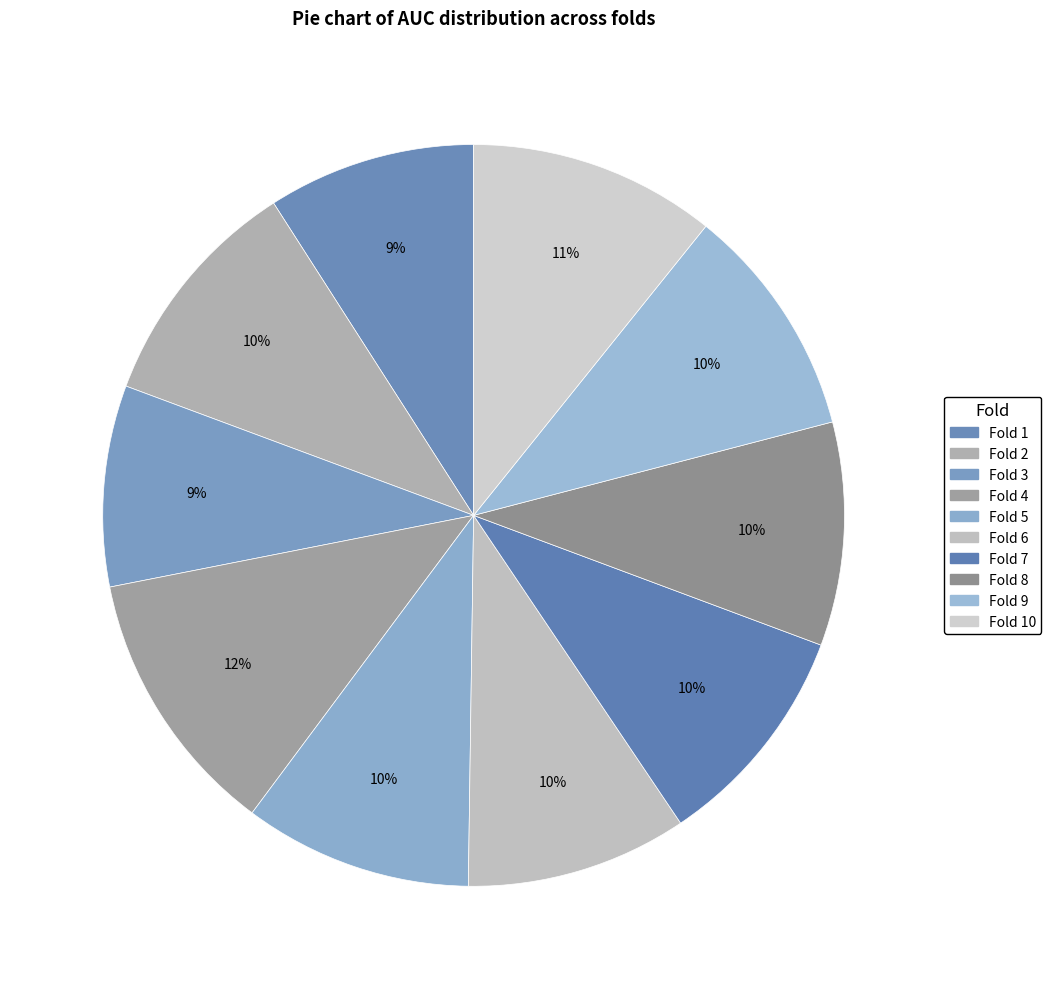

How many segments does this pie chart have?

10